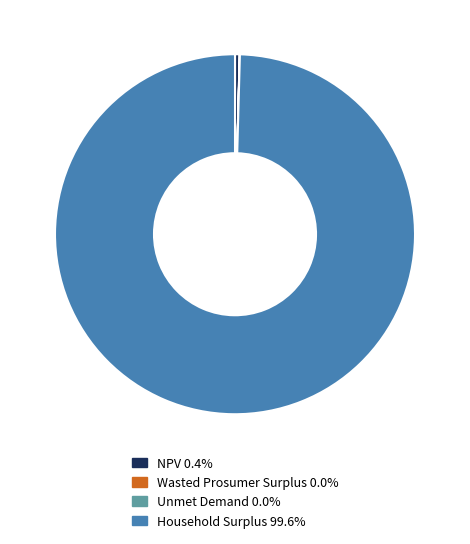

Does any single category account for the majority?

Yes